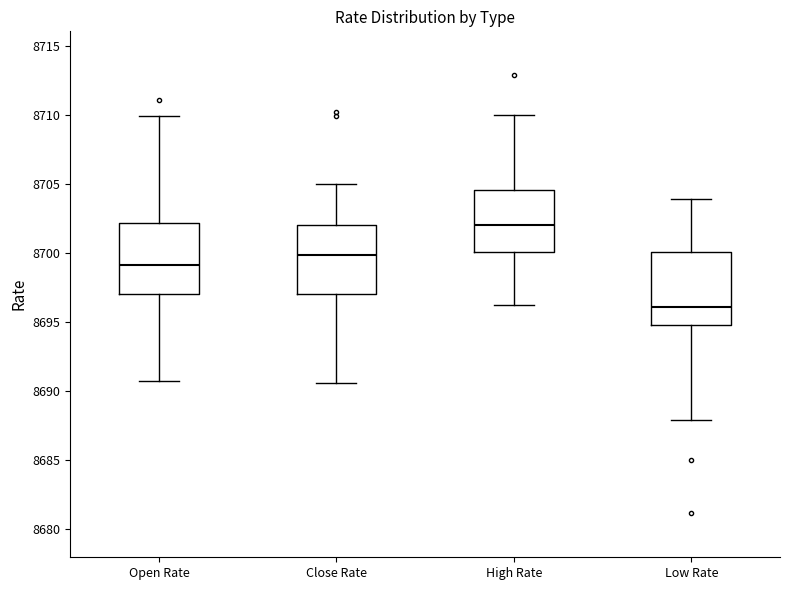

Which box's median line is the lowest?

Low Rate